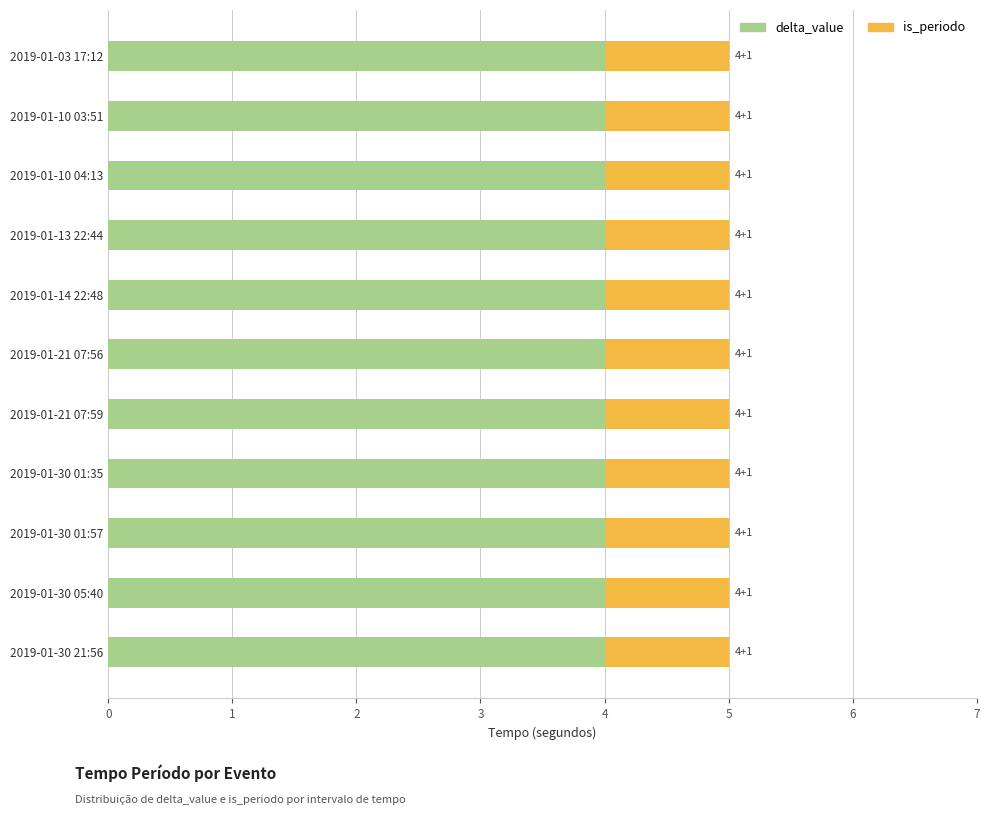

The delta_value series shows 4 at 2019-01-30 21:56. True or false?

True